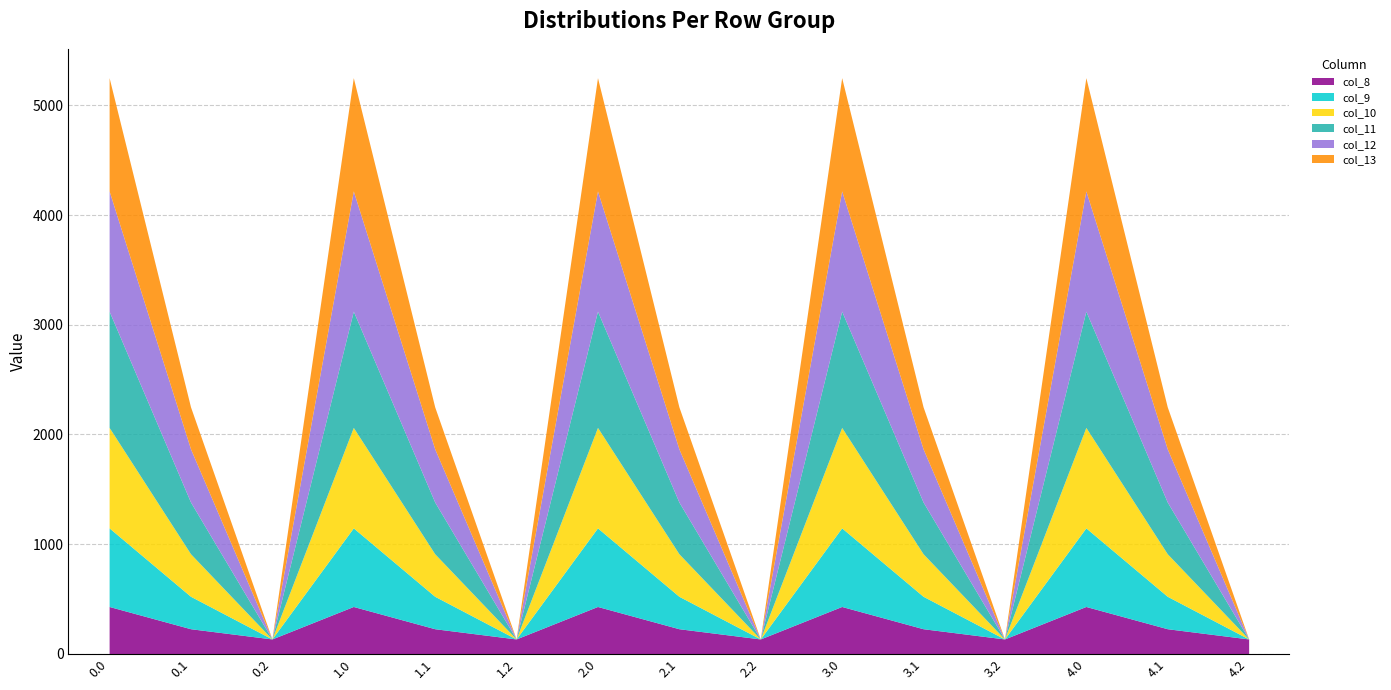

At 4.2, list the series in order from smallest to largest.

col_9, col_10, col_11, col_12, col_13, col_8